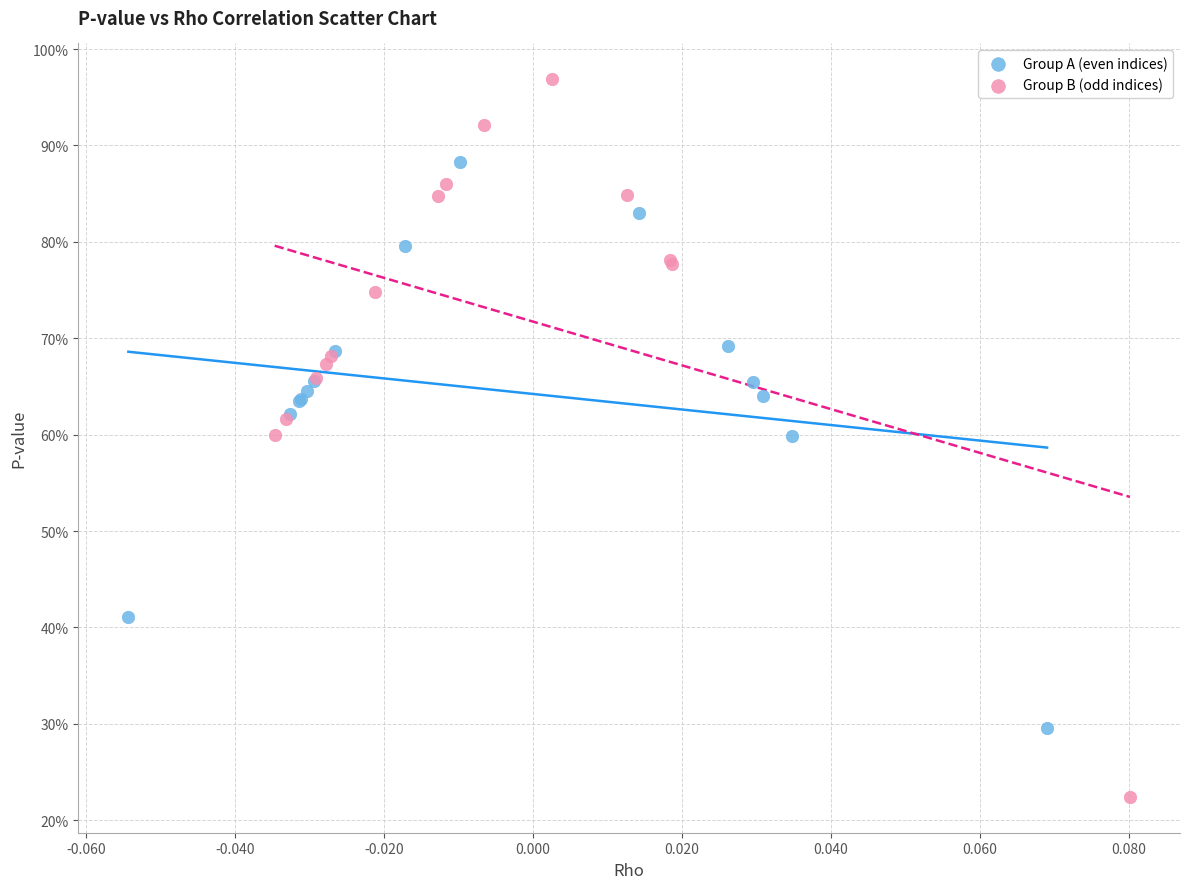

Which series reaches the maximum Y coordinate?

Group B (odd indices)